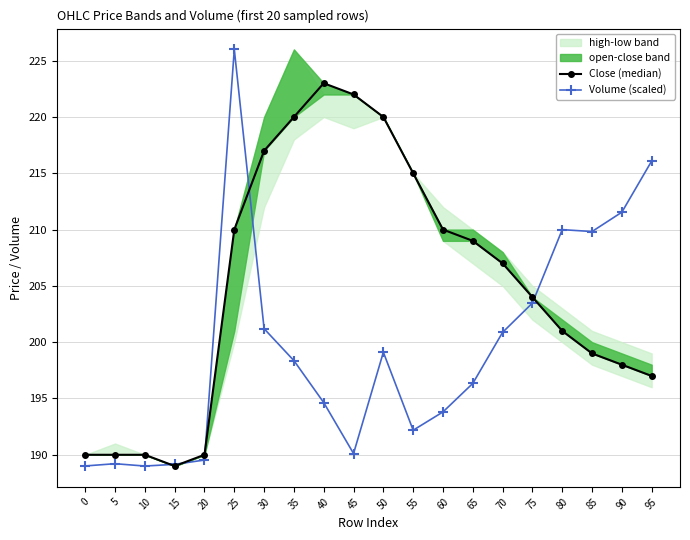

How many lines are shown in the chart?

2